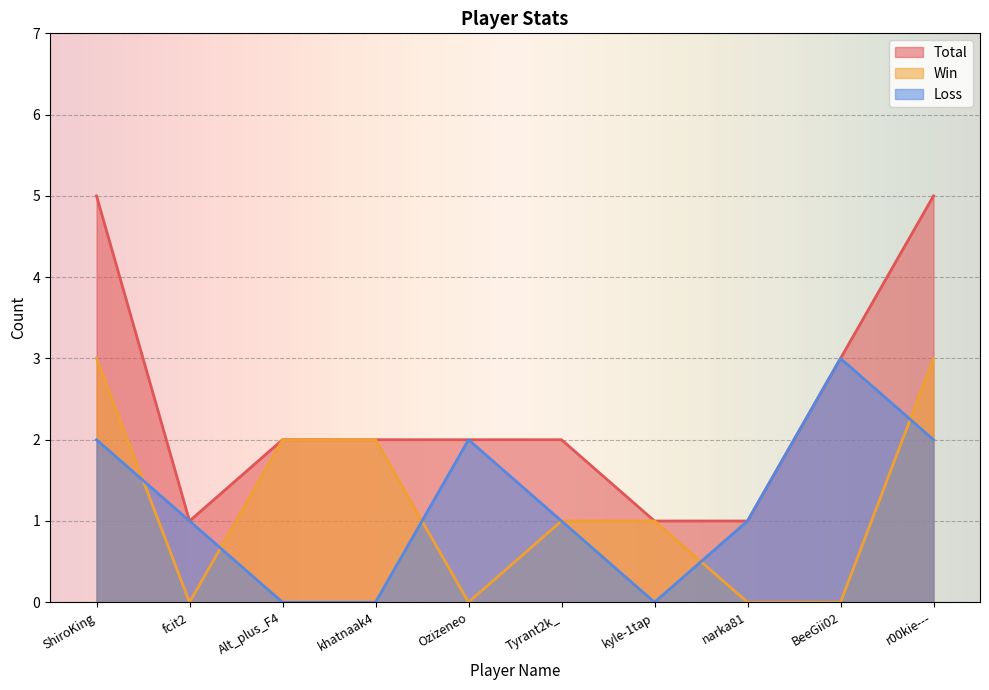

The value of Win at narka81 is -1. True or false?

False